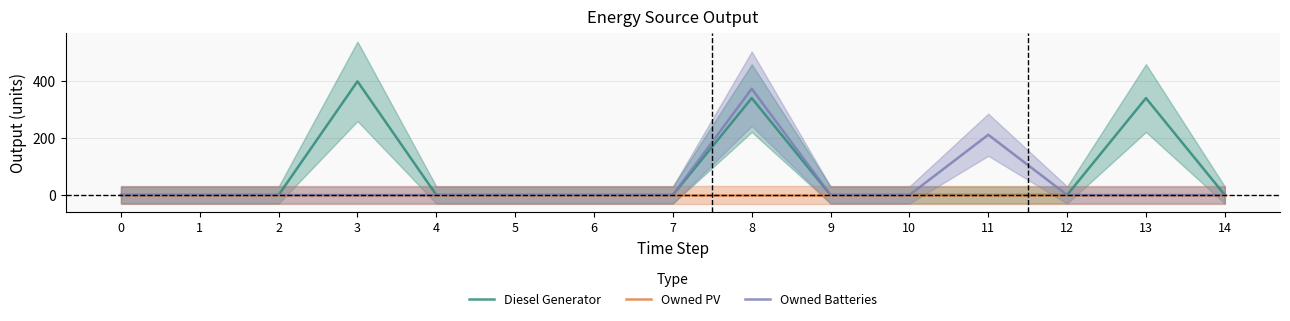

The value of Diesel Generator at 13 is 341. True or false?

True